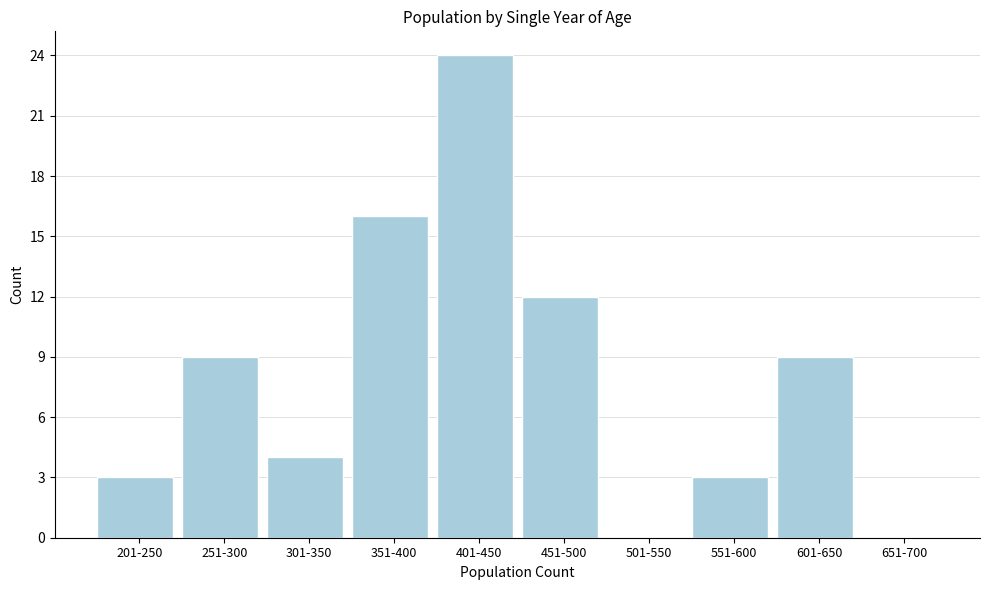

Reading right to left, list all the values displayed in this chart.

651-700=0	601-650=9	551-600=3	501-550=0	451-500=12	401-450=24	351-400=16	301-350=4	251-300=9	201-250=3